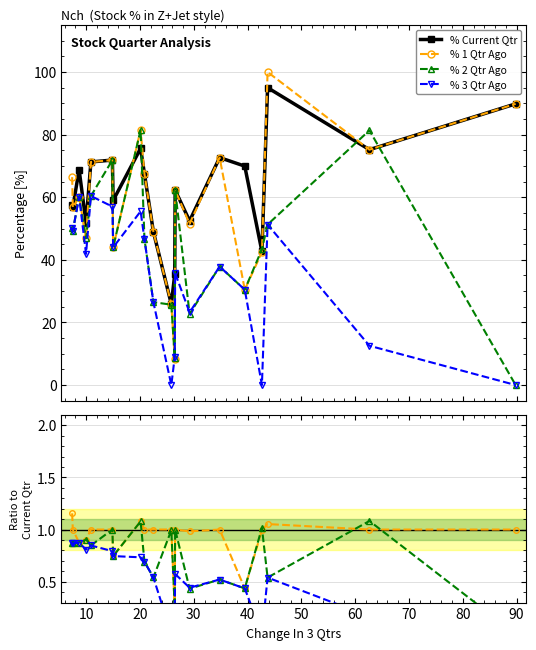

What is the value of the % 1 Qtr Ago point at the 18th from the left?

100.0